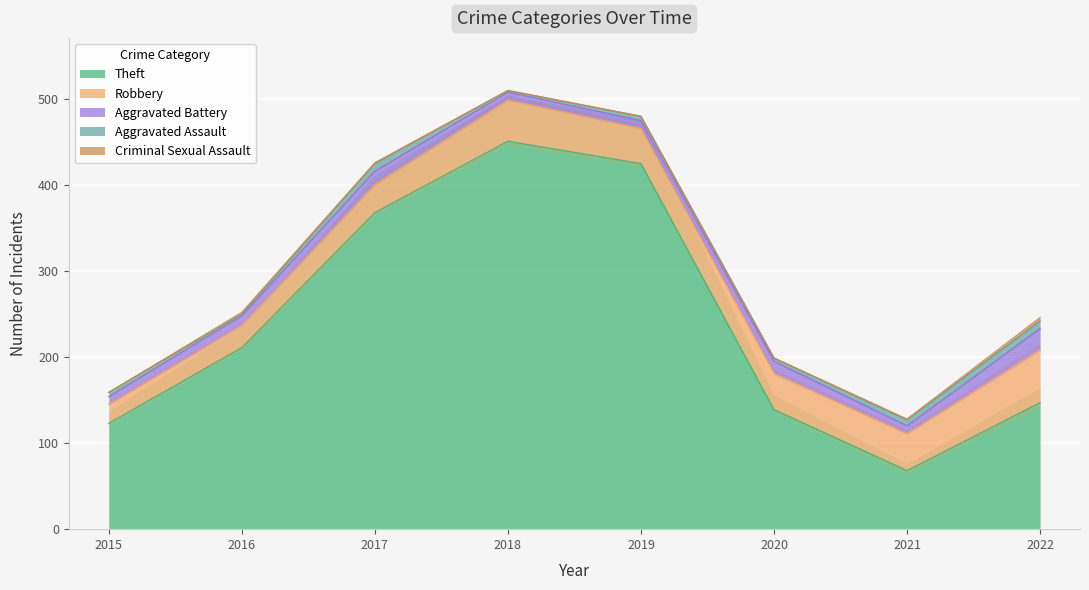

True or false: Criminal Sexual Assault and Aggravated Assault cross at least once.

False